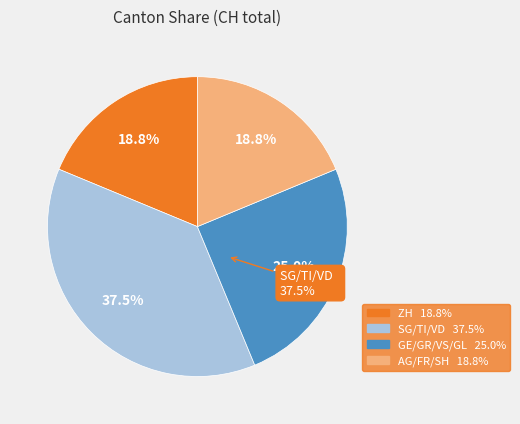

The JU slice represents 12% of the pie. True or false?

False